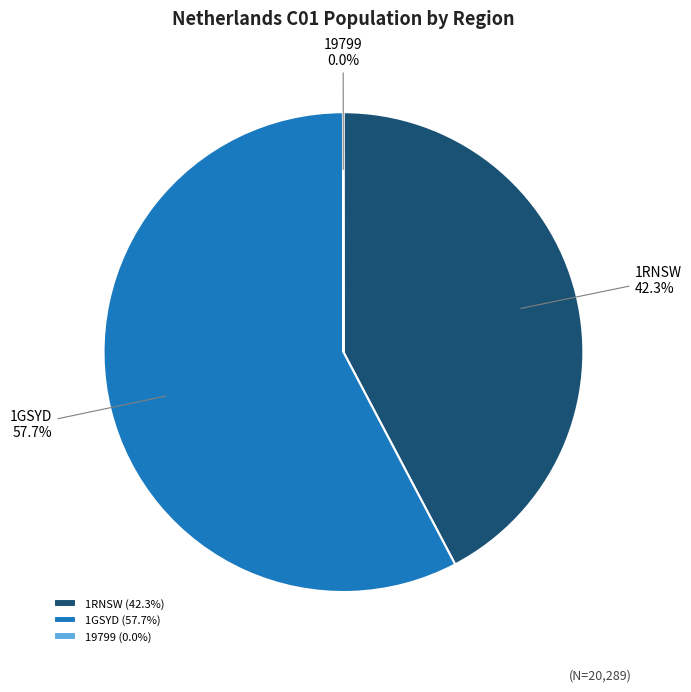

Which has a higher value, 1RNSW (42.3%) or 1GSYD (57.7%)?

1GSYD (57.7%)